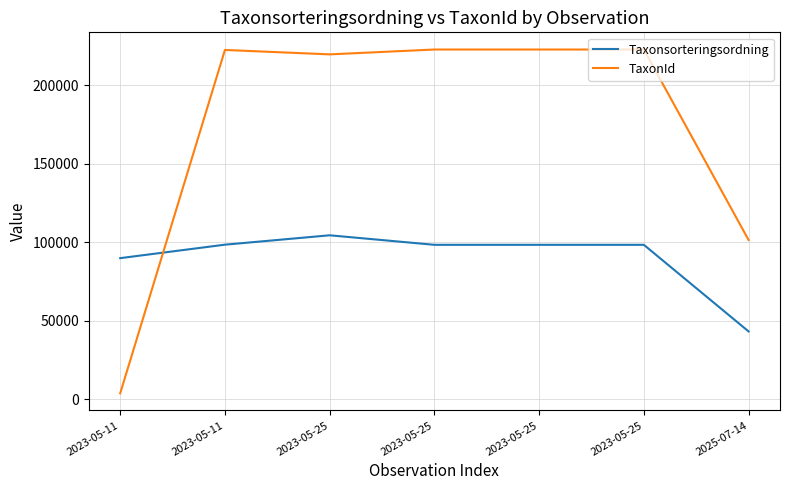

Where is the first local maximum for Taxonsorteringsordning?

2023-05-25